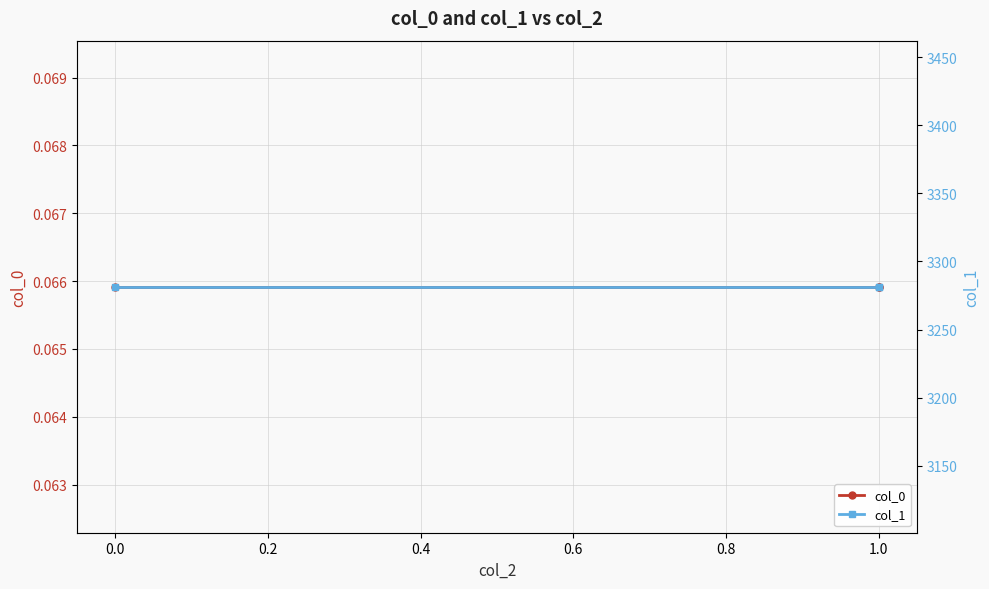

What is the minimum value for col_1?

3281.5